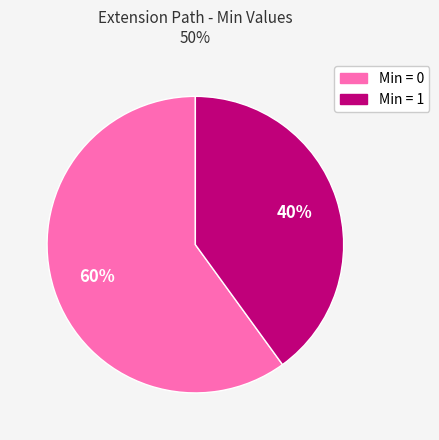

To the nearest percent, what is the average slice percentage?

50%